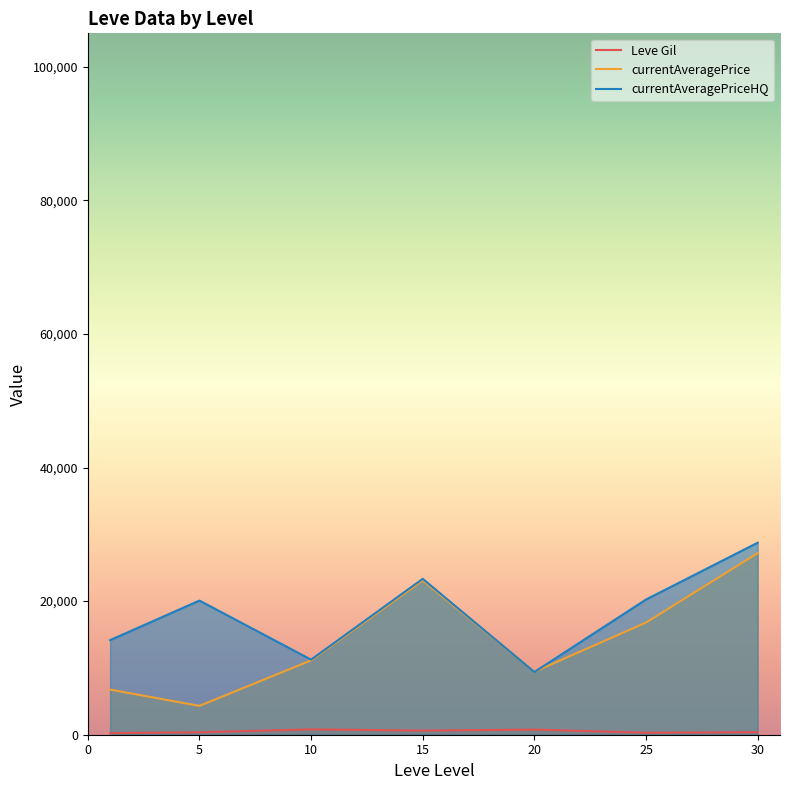

The value of currentAveragePrice at 25 is 16795.0. True or false?

True